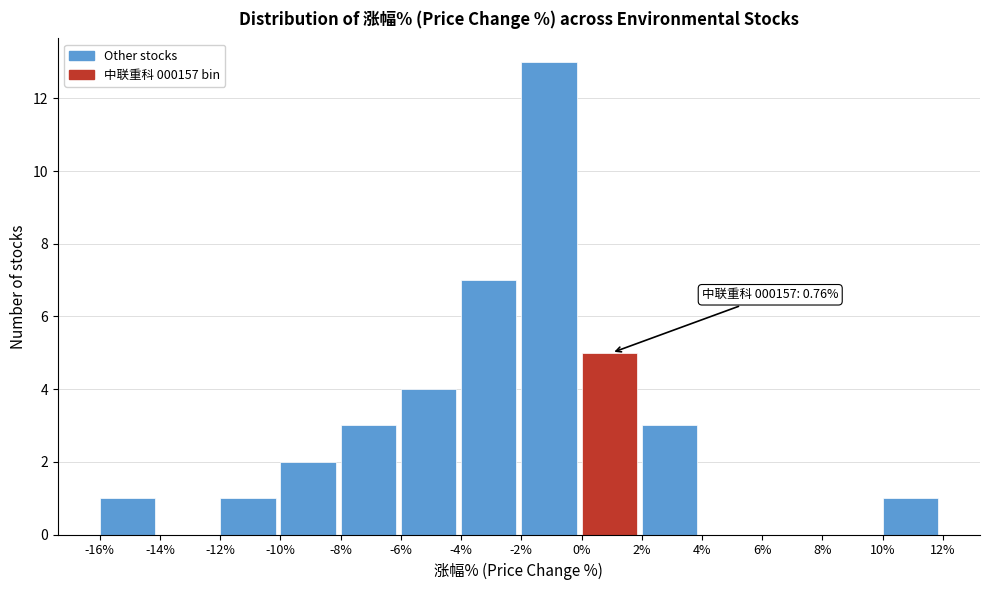

Over which range of the x-axis is the bar tallest?

-2% to 0%